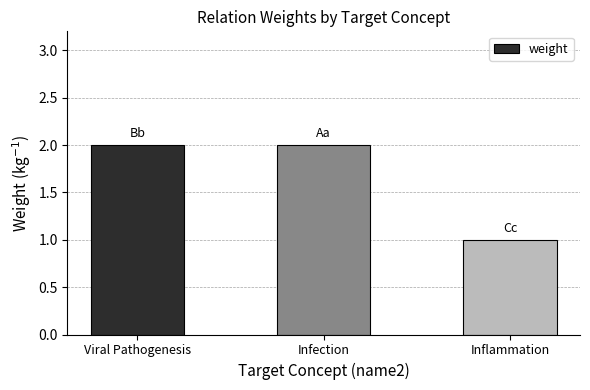

Approximately how many times larger is the value at Infection compared to Inflammation?

2.0